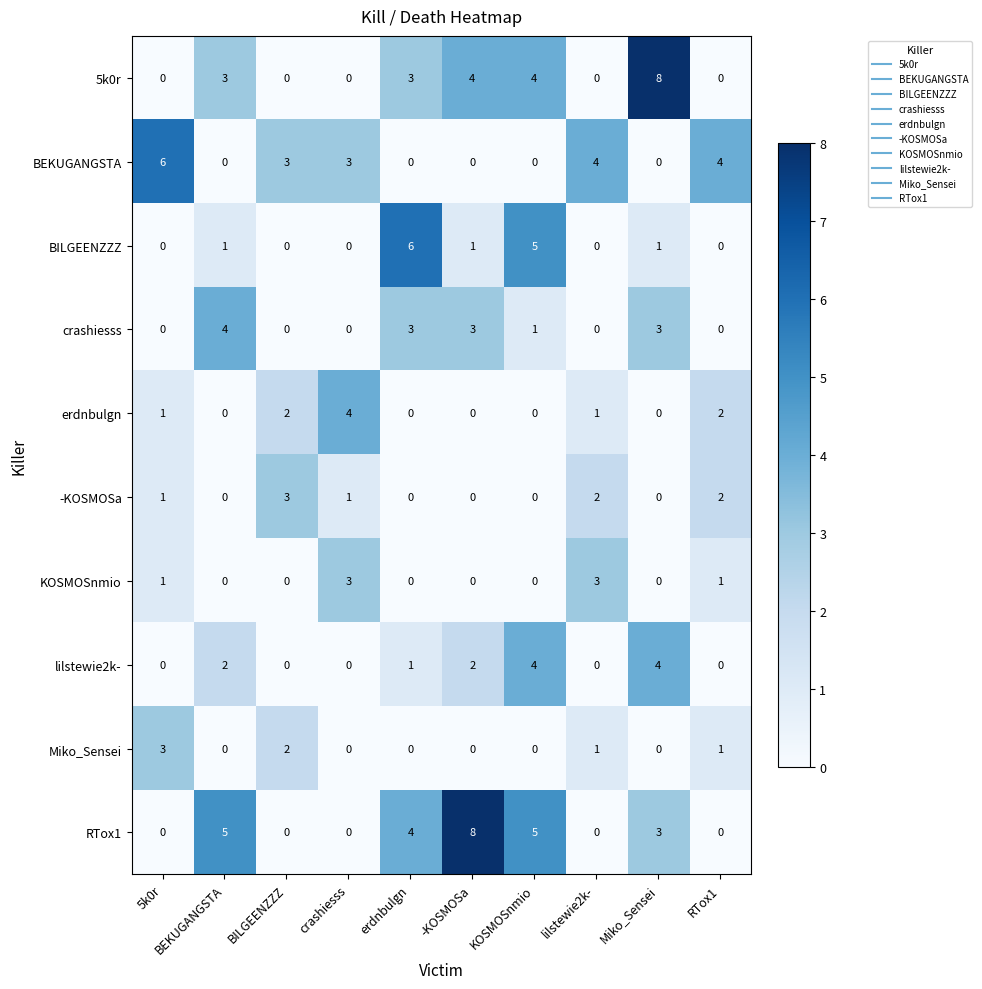

True or false: 5k0r has a value of 14 at Miko_Sensei.

False